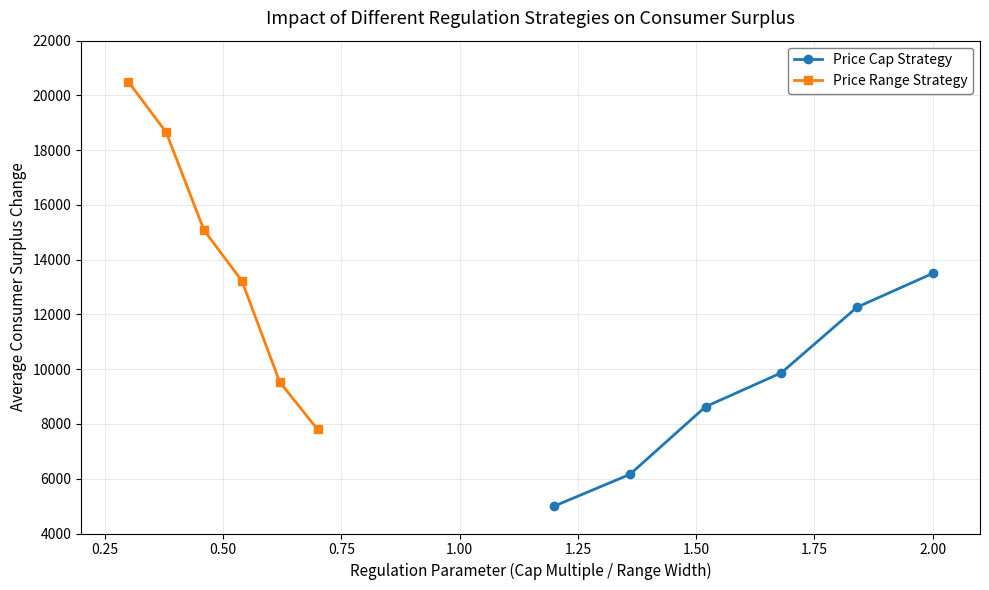

What are all the series names shown in the legend?

Price Cap Strategy, Price Range Strategy